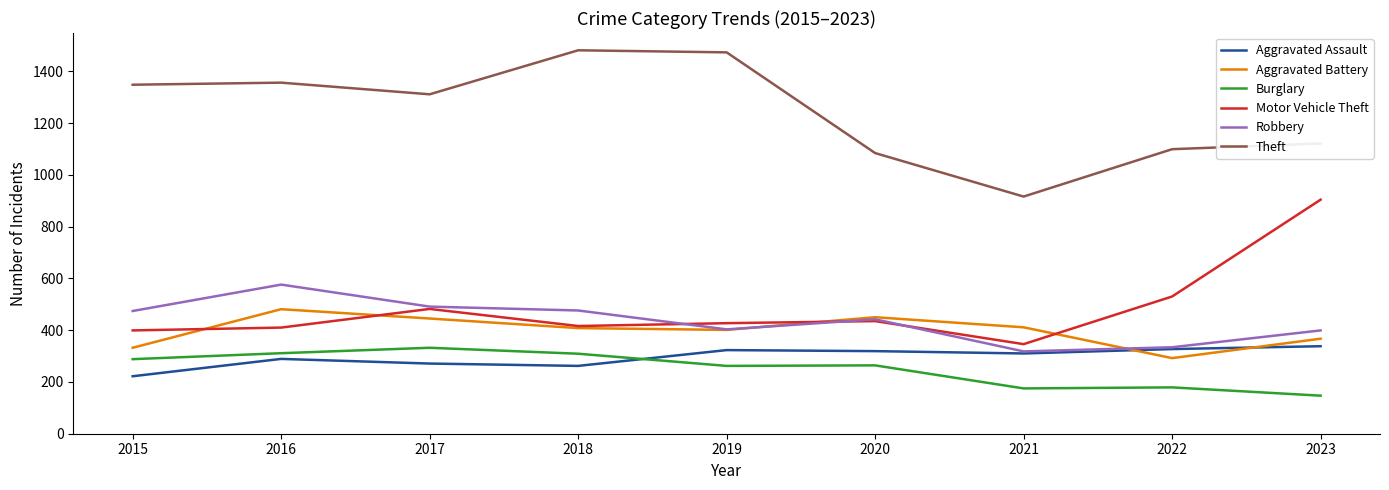

Which series changed the most between 2018 and 2021?

Theft